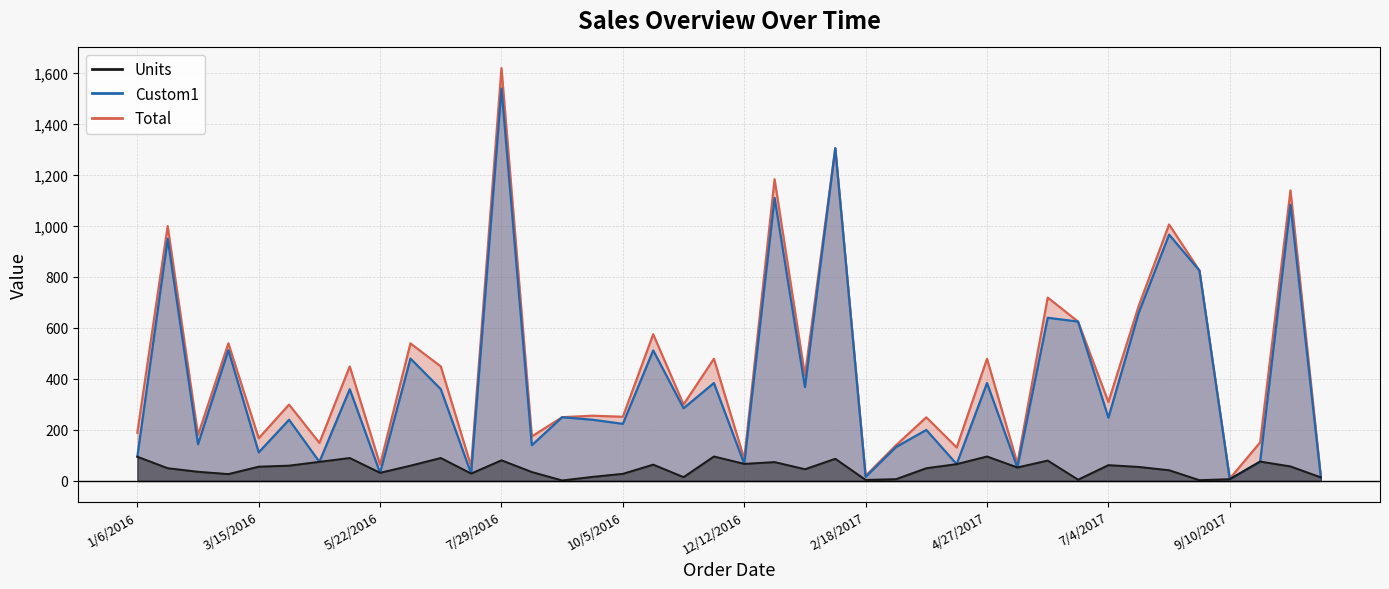

What is the sum of the Units values at 8/24/2017 and 10/14/2017?

60.0